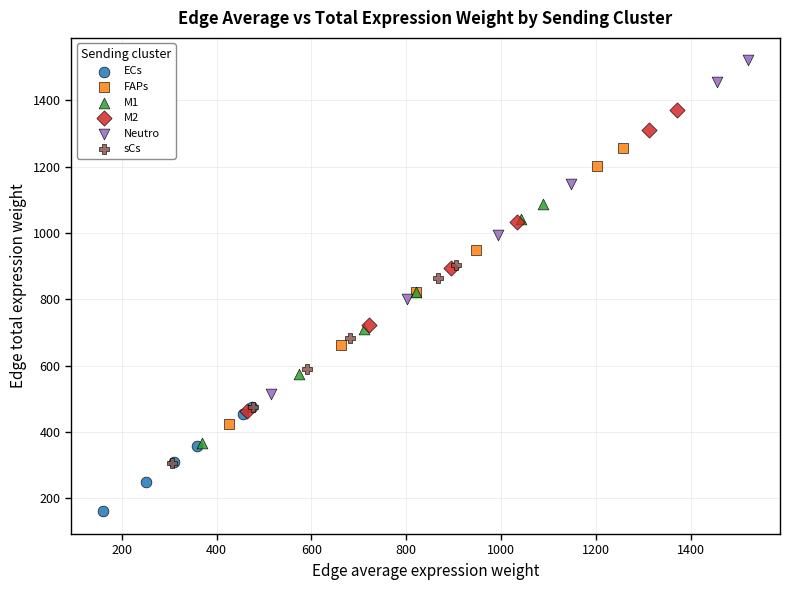

Which series has the widest spread of Y values?

Neutro